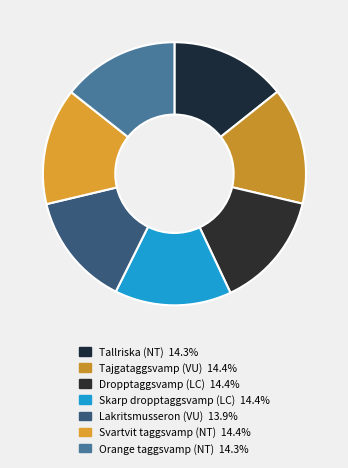

Is it true that Orange taggsvamp (NT) is 2% of the pie?

False